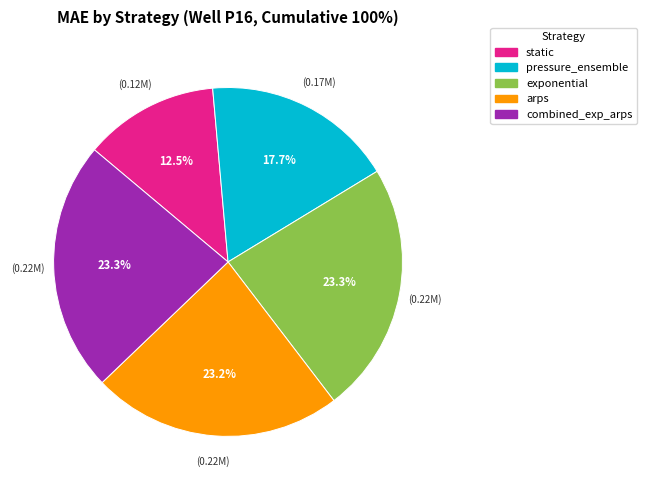

What is the ratio of the value at static to the value at combined_exp_arps?

0.5